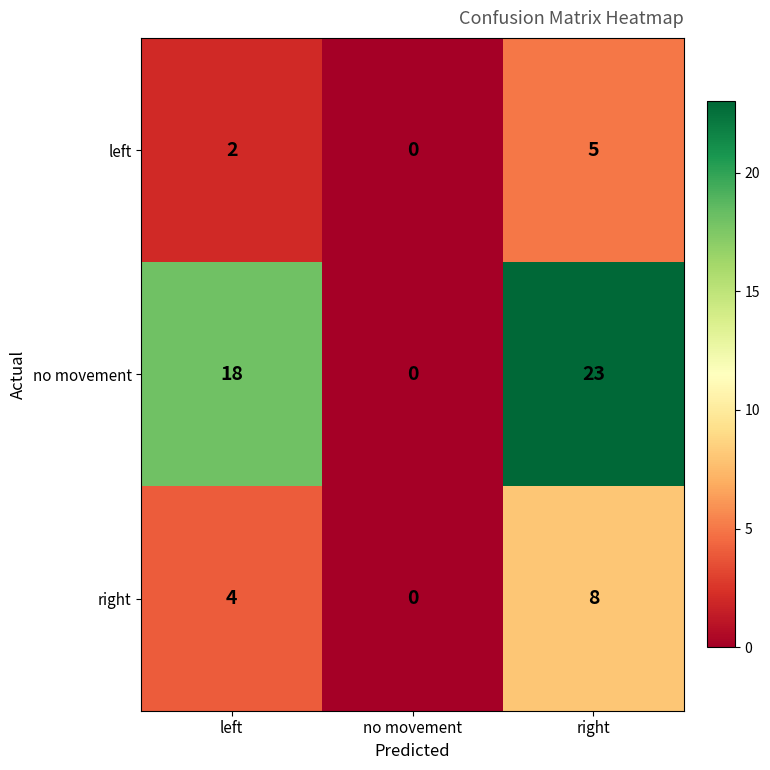

At how many categories does at least one series exceed 15?

2